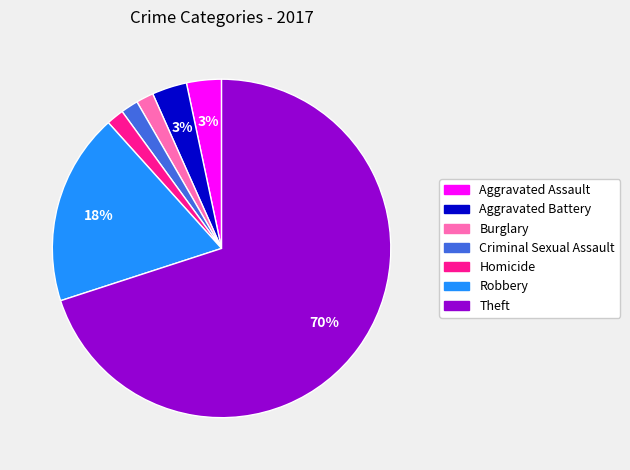

Which has a higher value, Theft or Homicide?

Theft